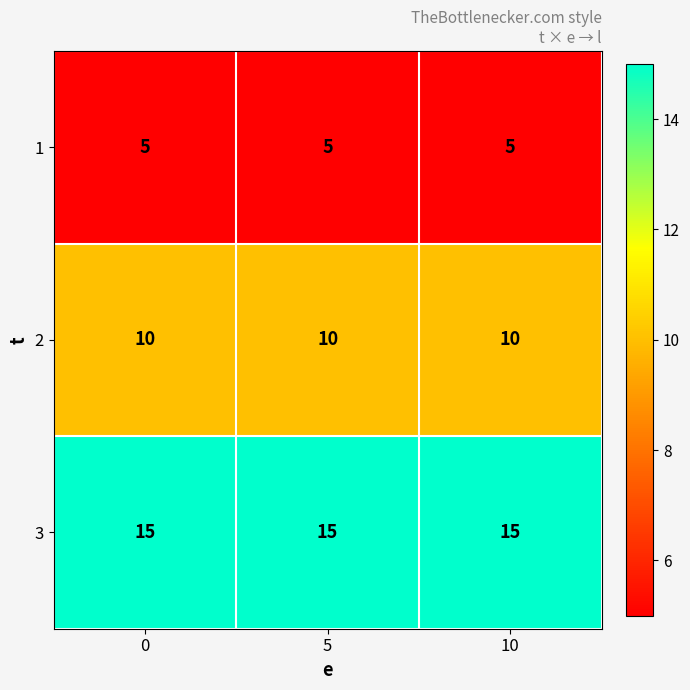

Which series has the largest total across all categories?

3